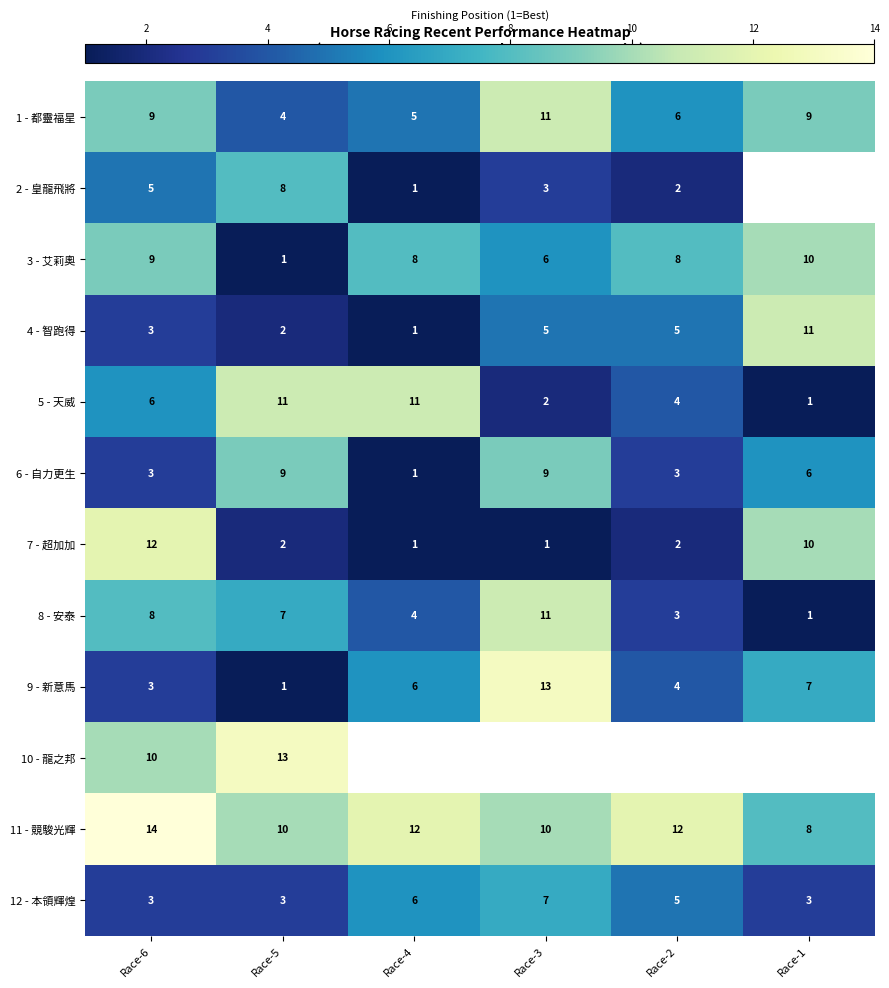

At which category is the sum across all series the highest?

Race-6